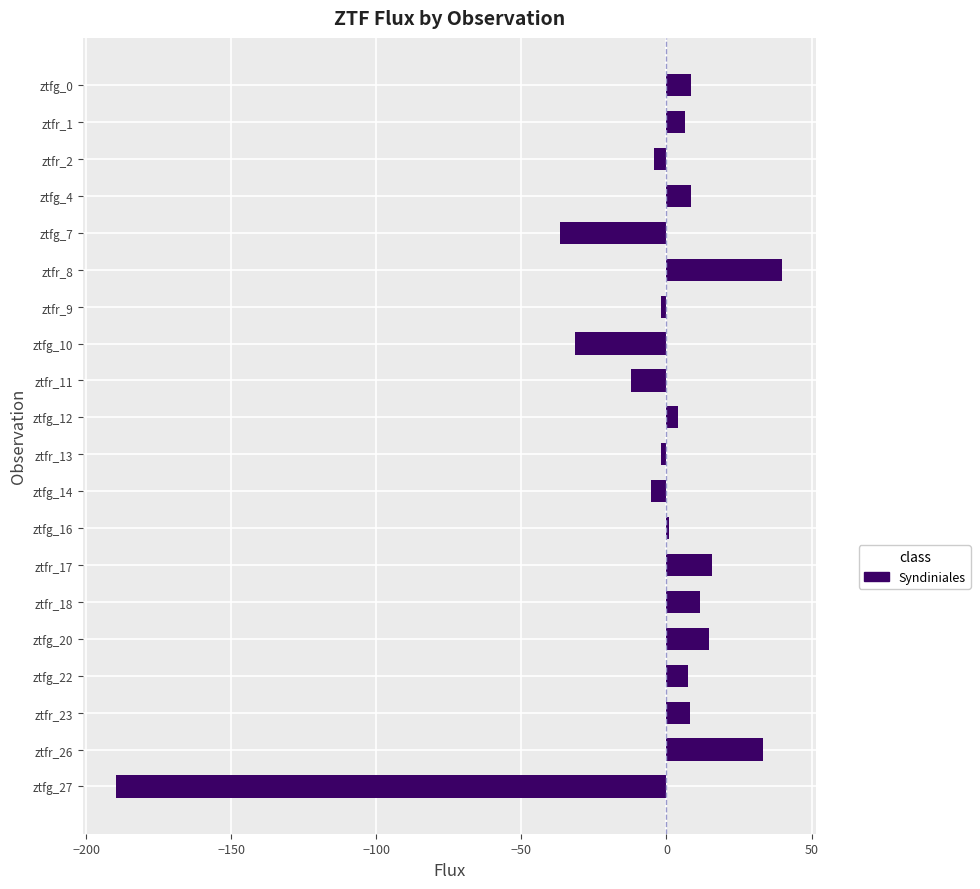

How many data points are above 6?

10